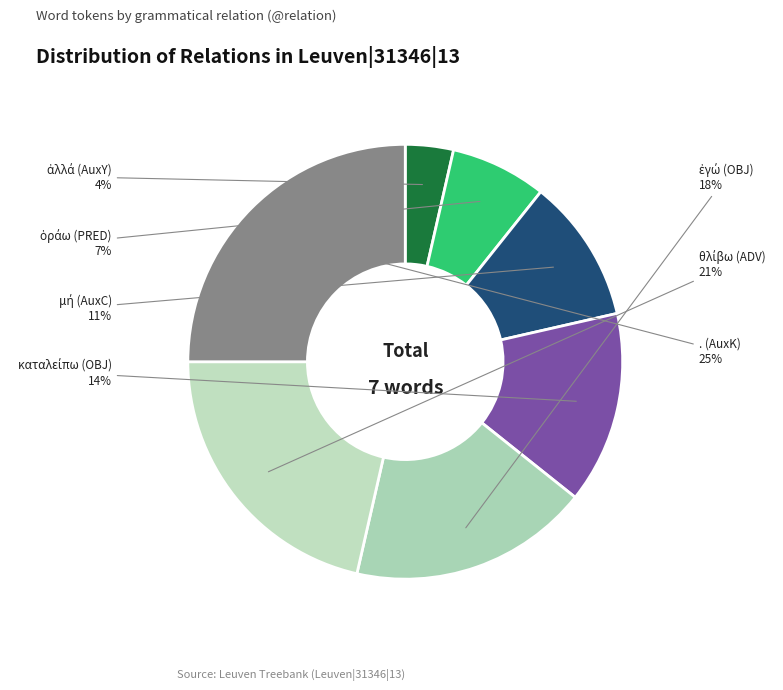

Which category has the biggest portion of the pie?

. (AuxK)